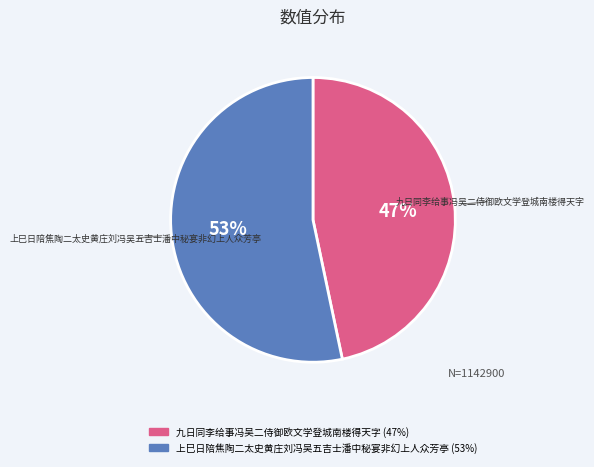

To the nearest percent, what is the average slice percentage?

50%